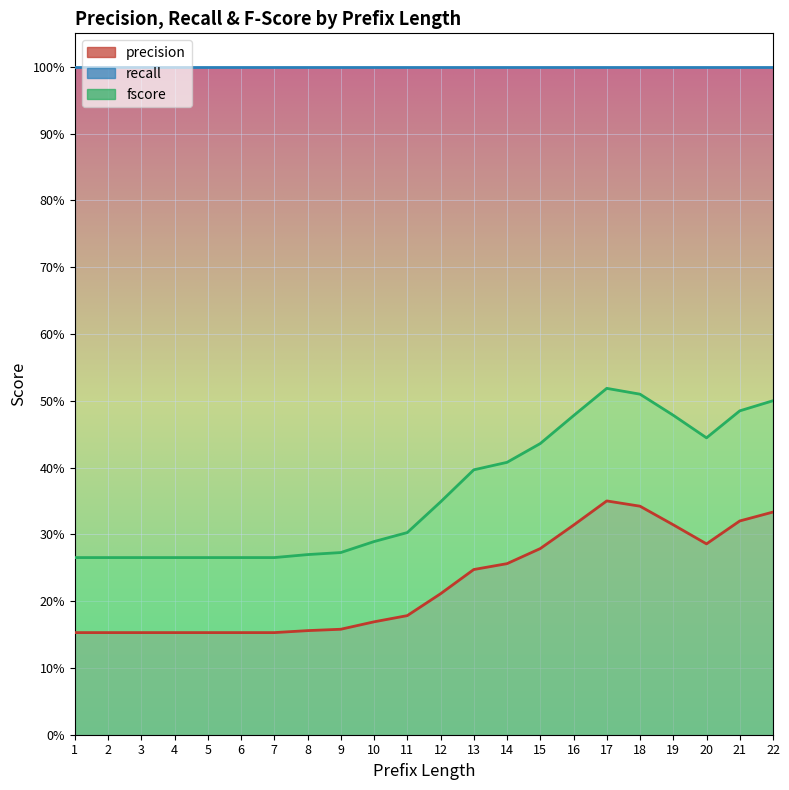

What is the value of the fscore point at the 12th from the left?

0.3